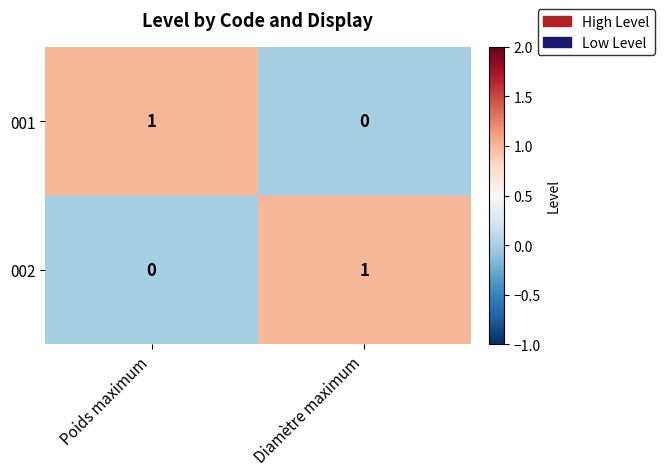

What is the total value across all series at Poids maximum?

1